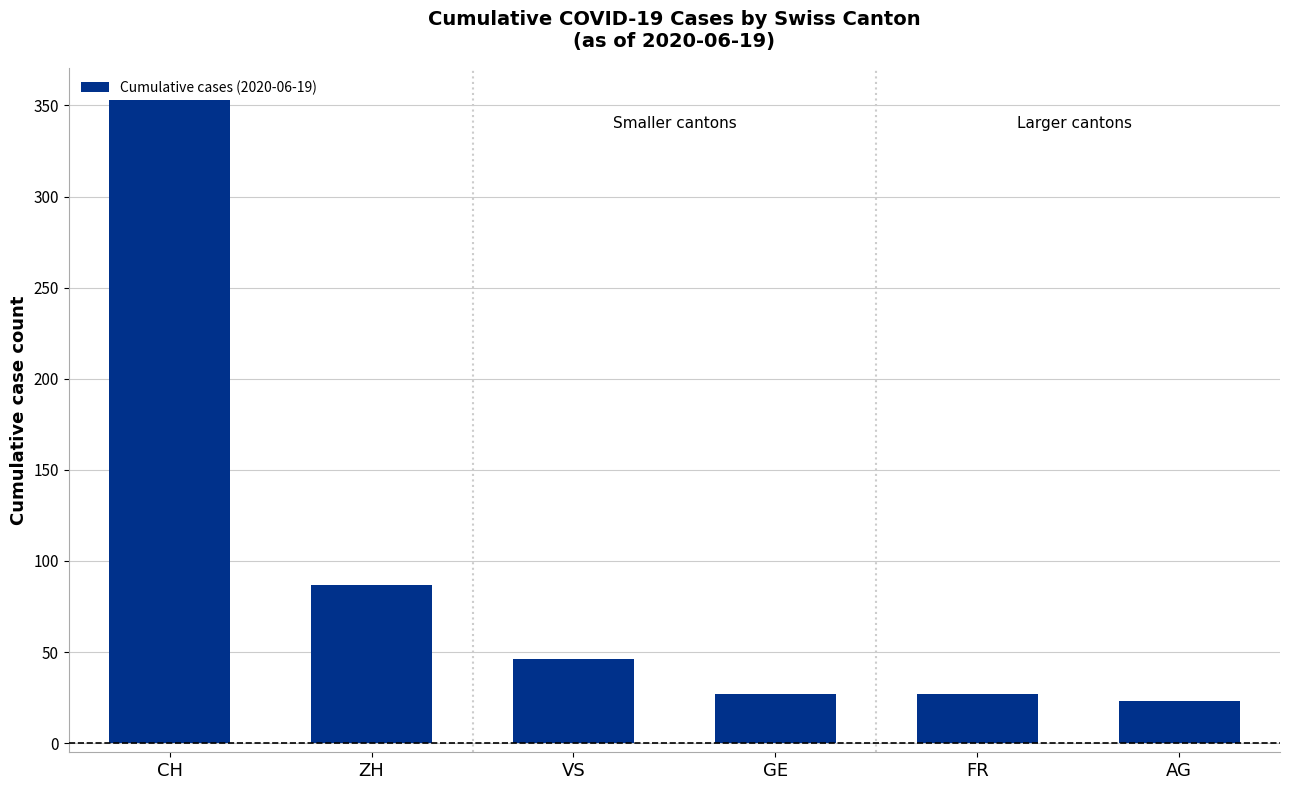

Between FR and VS, which is larger?

VS